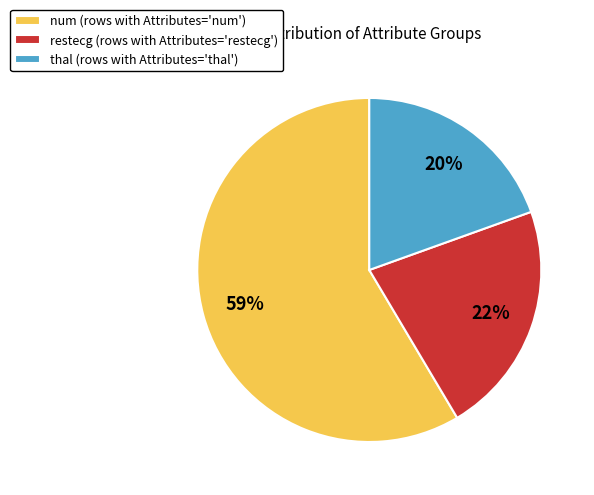

Do thal (rows with Attributes='thal') and num (rows with Attributes='num') together represent more than half of the pie?

Yes